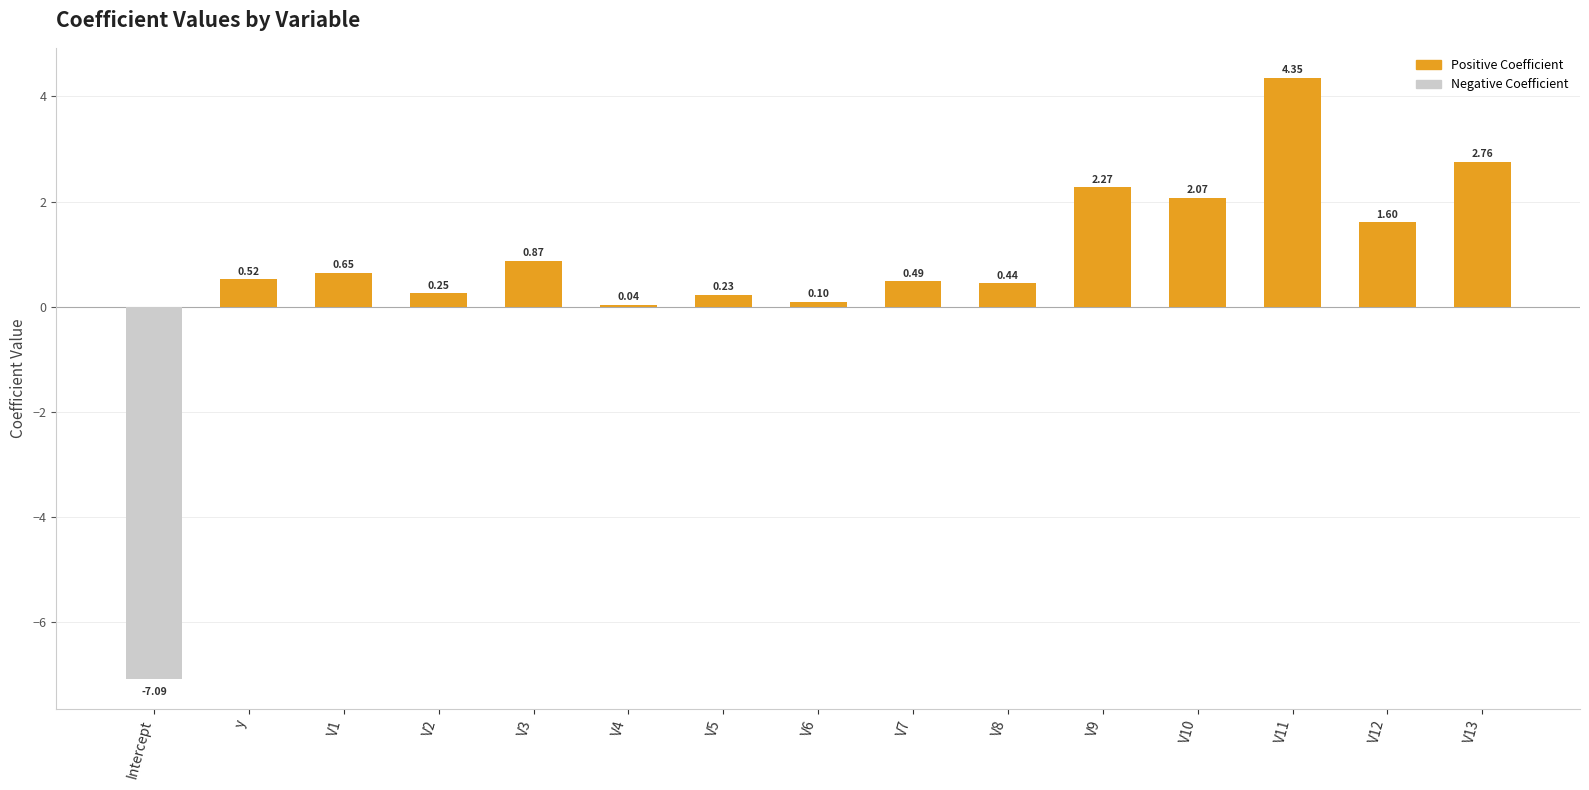

What is the difference between the maximum and minimum values in the Negative series?

7.1